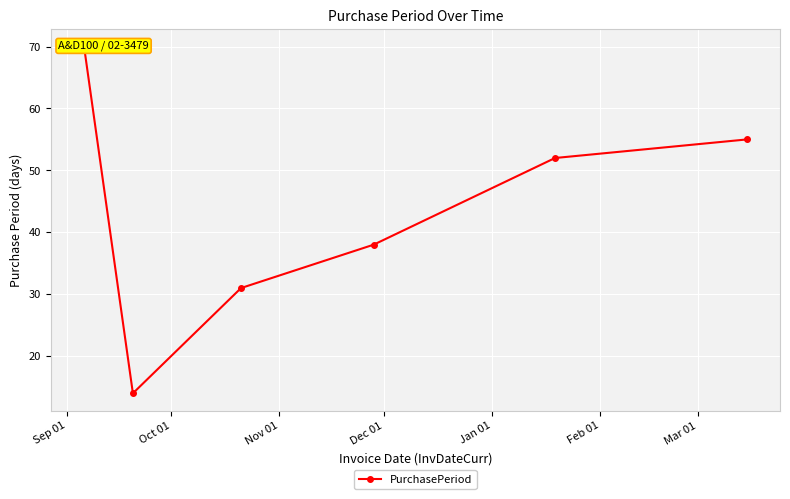

What is the sum of all values?

260